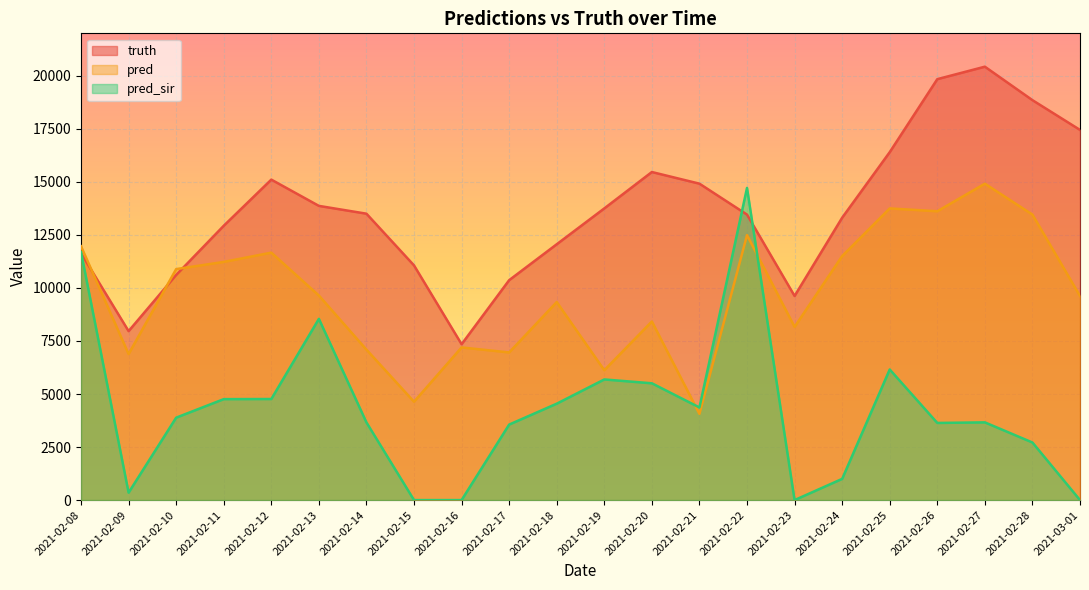

Reading left to right, what are all the values shown in this chart?

truth: 11639.0	7964.0	10611.0	12930.0	15105.0	13867.0	13499.0	11061.0	7346.0	10366.0	12058.0	13748.0	15463.0	14914.0	13456.0	9620.0	13309.0	16399.0	19840.0	20428.0	18851.0	17448.0
pred: 11963.6	6883.0	10887.0	11226.0	11664.0	9642.0	7091.0	4635.0	7195.0	6959.0	9334.0	6121.0	8418.0	4064.0	12489.7	8163.0	11501.0	13748.0	13613.0	14914.0	13456.0	9620.0
pred_sir: 11687.1	351.0	3885.0	4758.0	4764.0	8542.0	3660.0	0.0	0.0	3559.0	4544.0	5686.0	5505.0	4365.0	14713.7	0.0	999.0	6156.0	3636.0	3663.0	2714.0	0.0